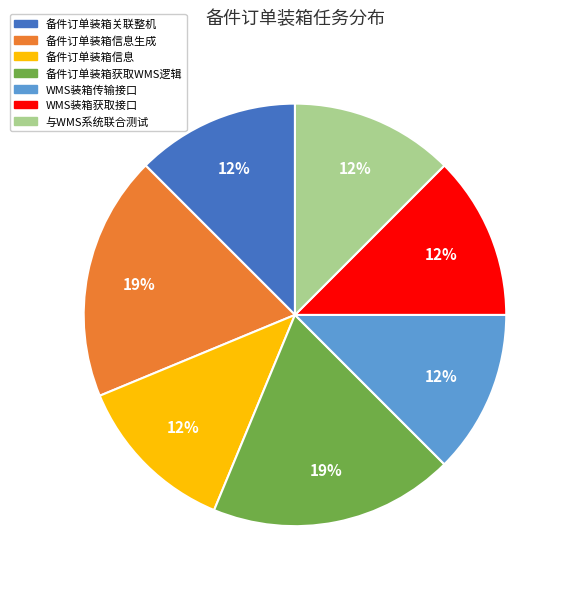

Does any single category account for the majority?

No